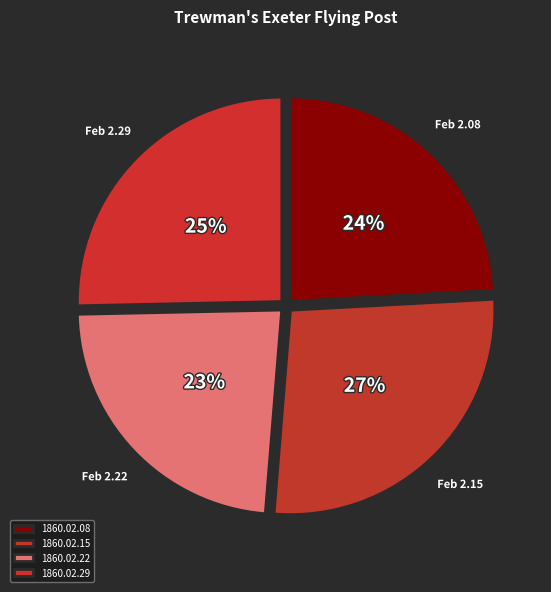

Count the number of slices in the pie.

4